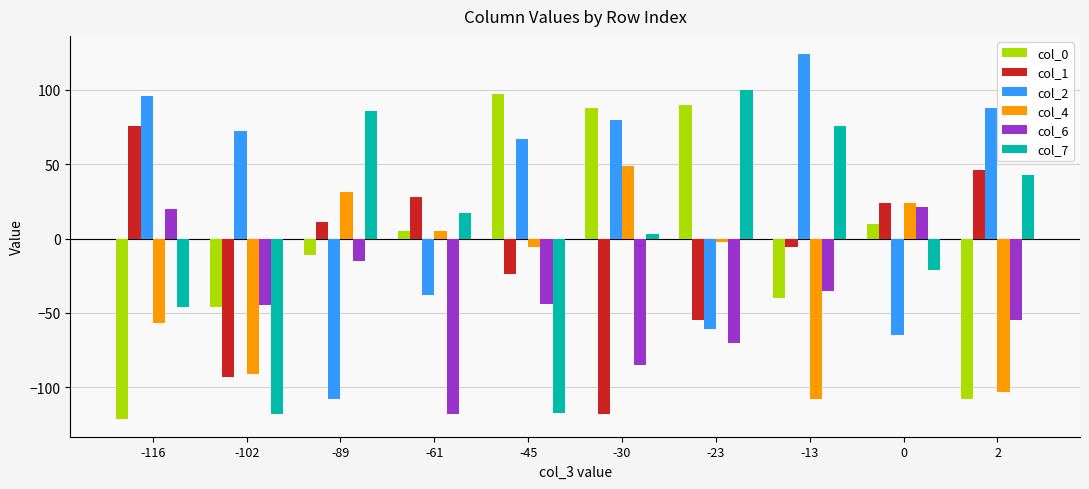

Which category has the highest value across all series?

-13